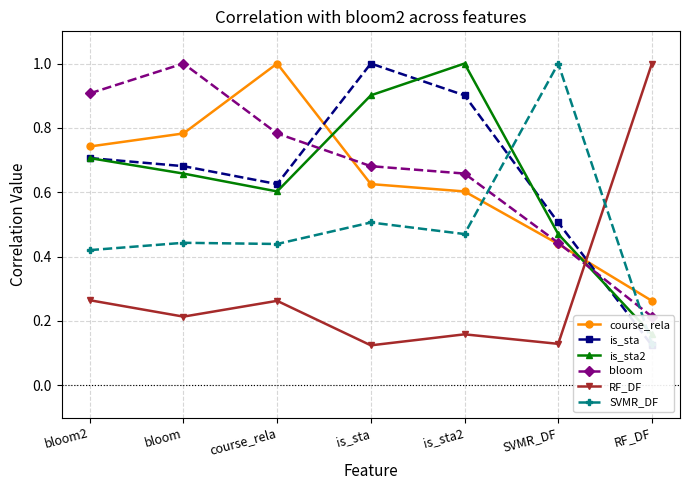

Which has a higher value, RF_DF or is_sta?

is_sta